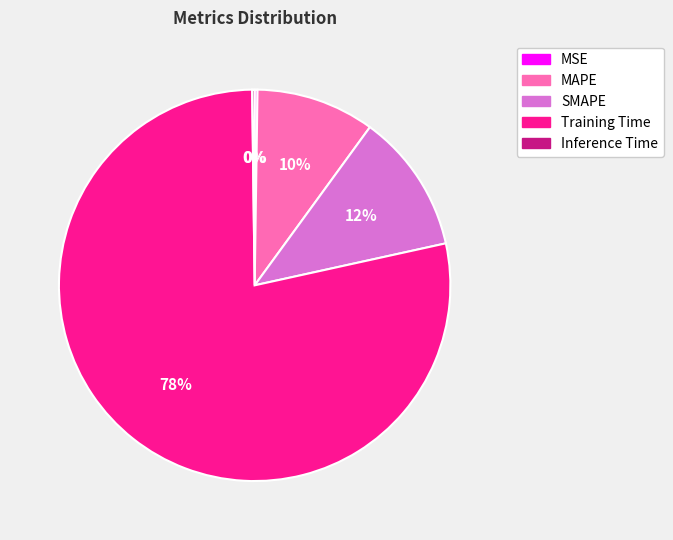

Is there a majority slice in this chart?

Yes